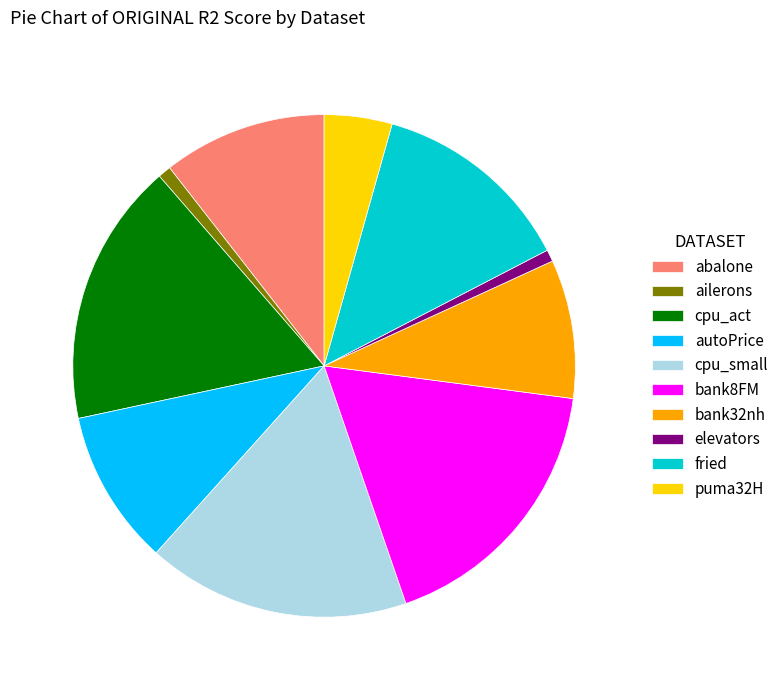

Is there a majority slice in this chart?

No